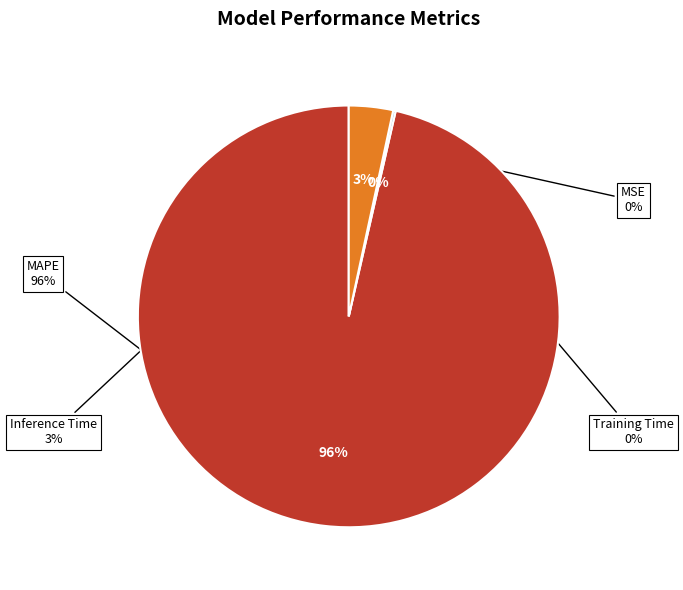

Combined, do Inference Time and MAPE account for over 50%?

Yes